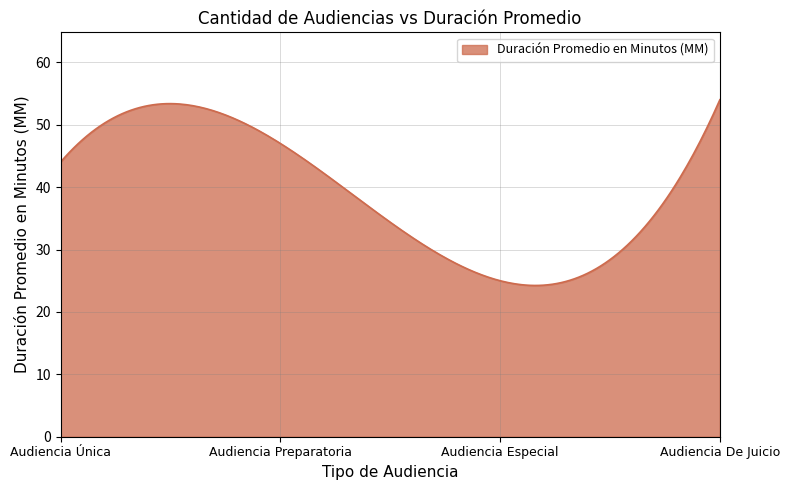

What is the smallest value displayed?

24.2